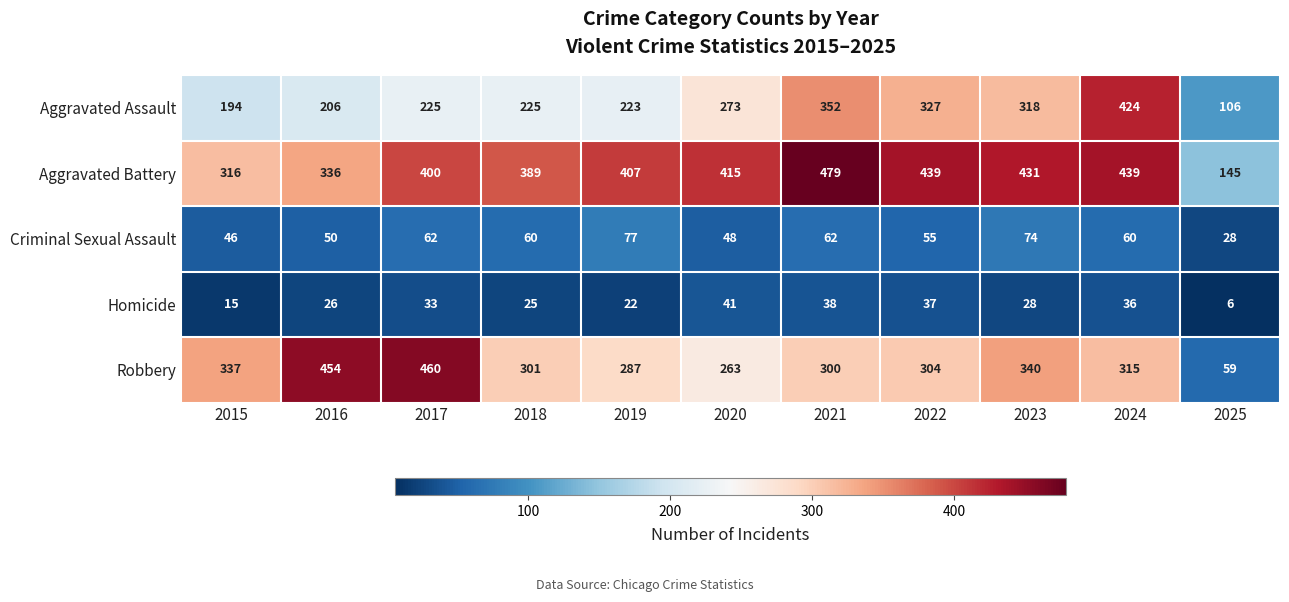

What is the approximate value of Criminal Sexual Assault at 2025, to the nearest 10?

30